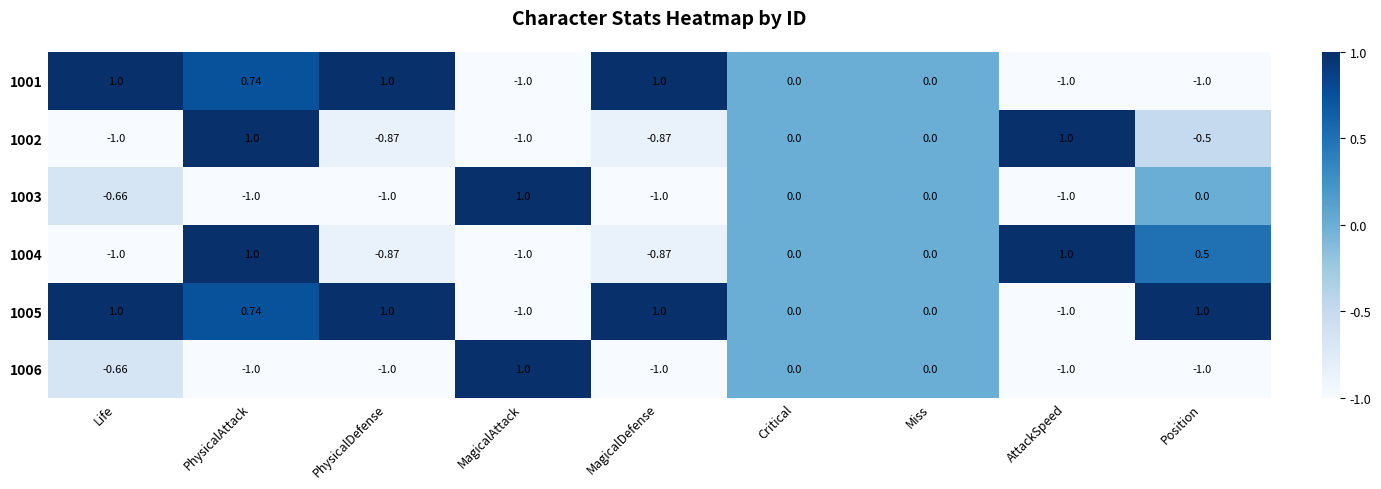

Where does the 1002 series first go above 0?

PhysicalAttack